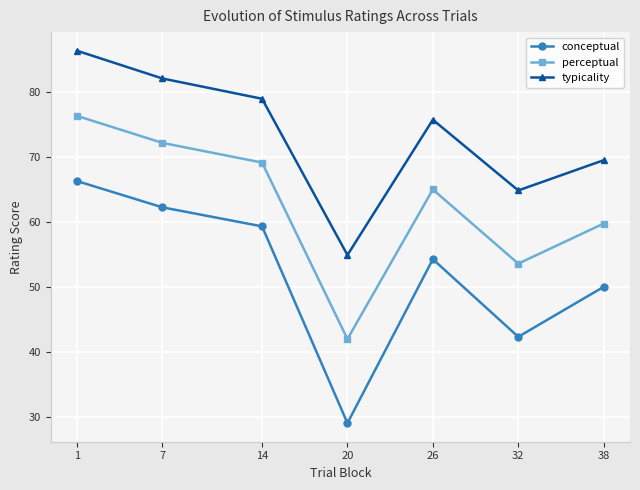

Which series has the widest spread of values?

conceptual